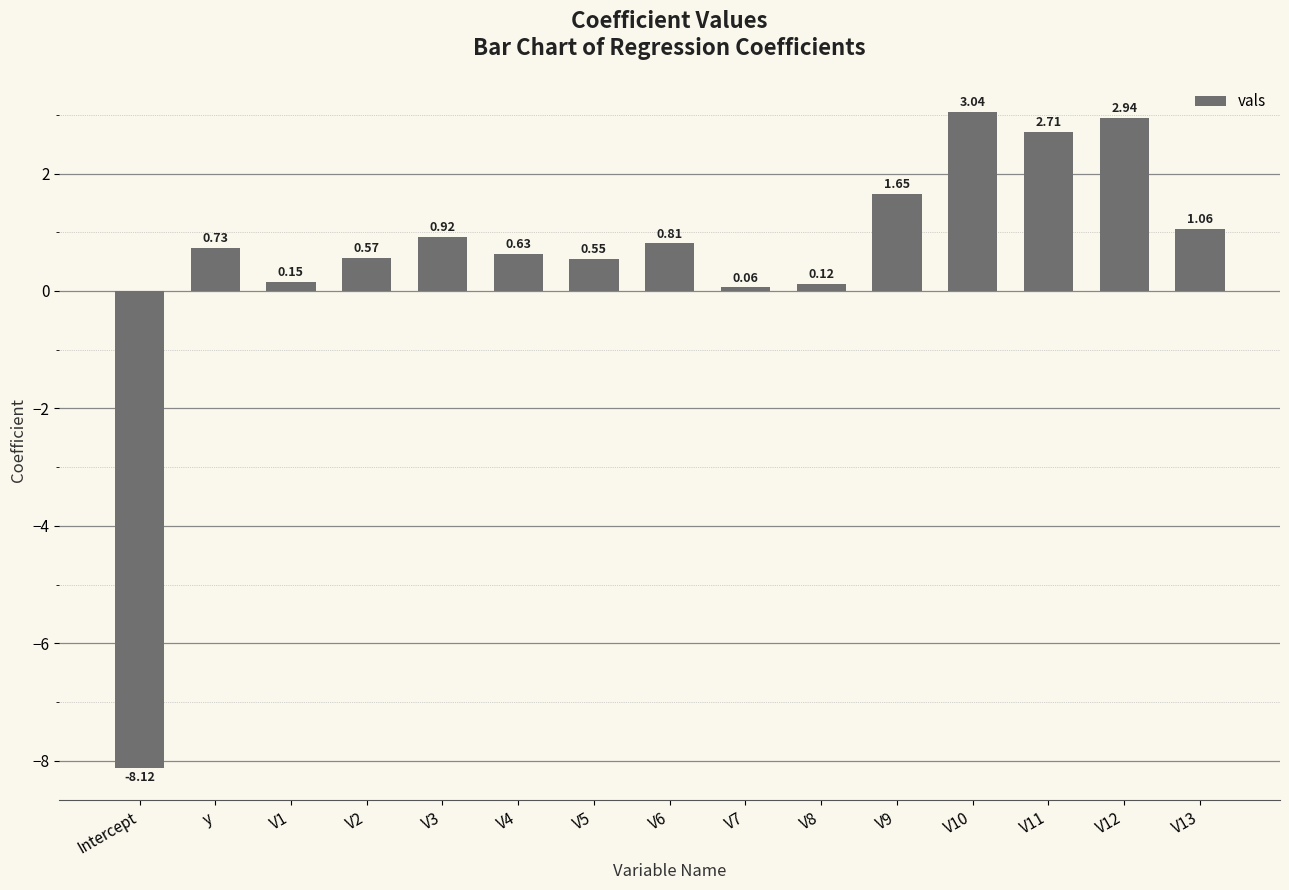

What is the change in value from V4 to V8?

-0.5